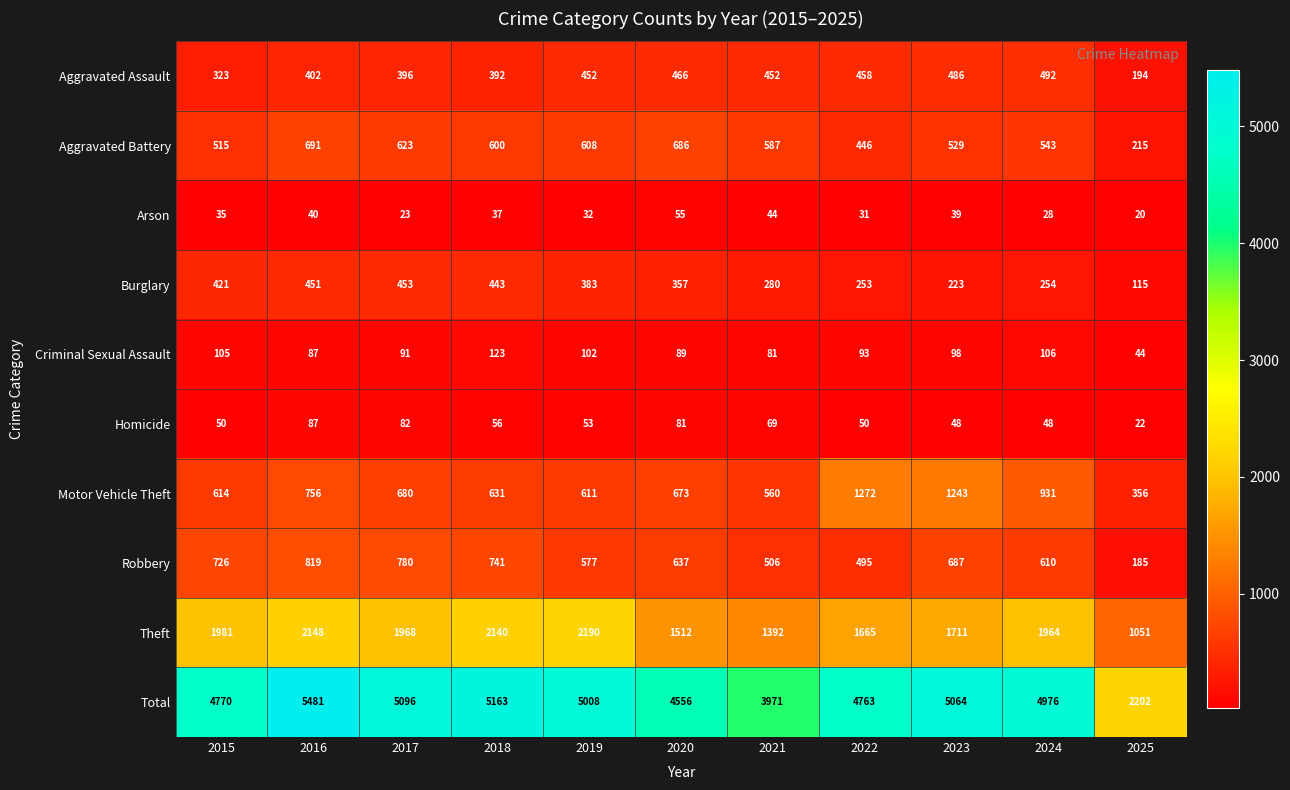

At which label does Robbery reach its minimum?

2025